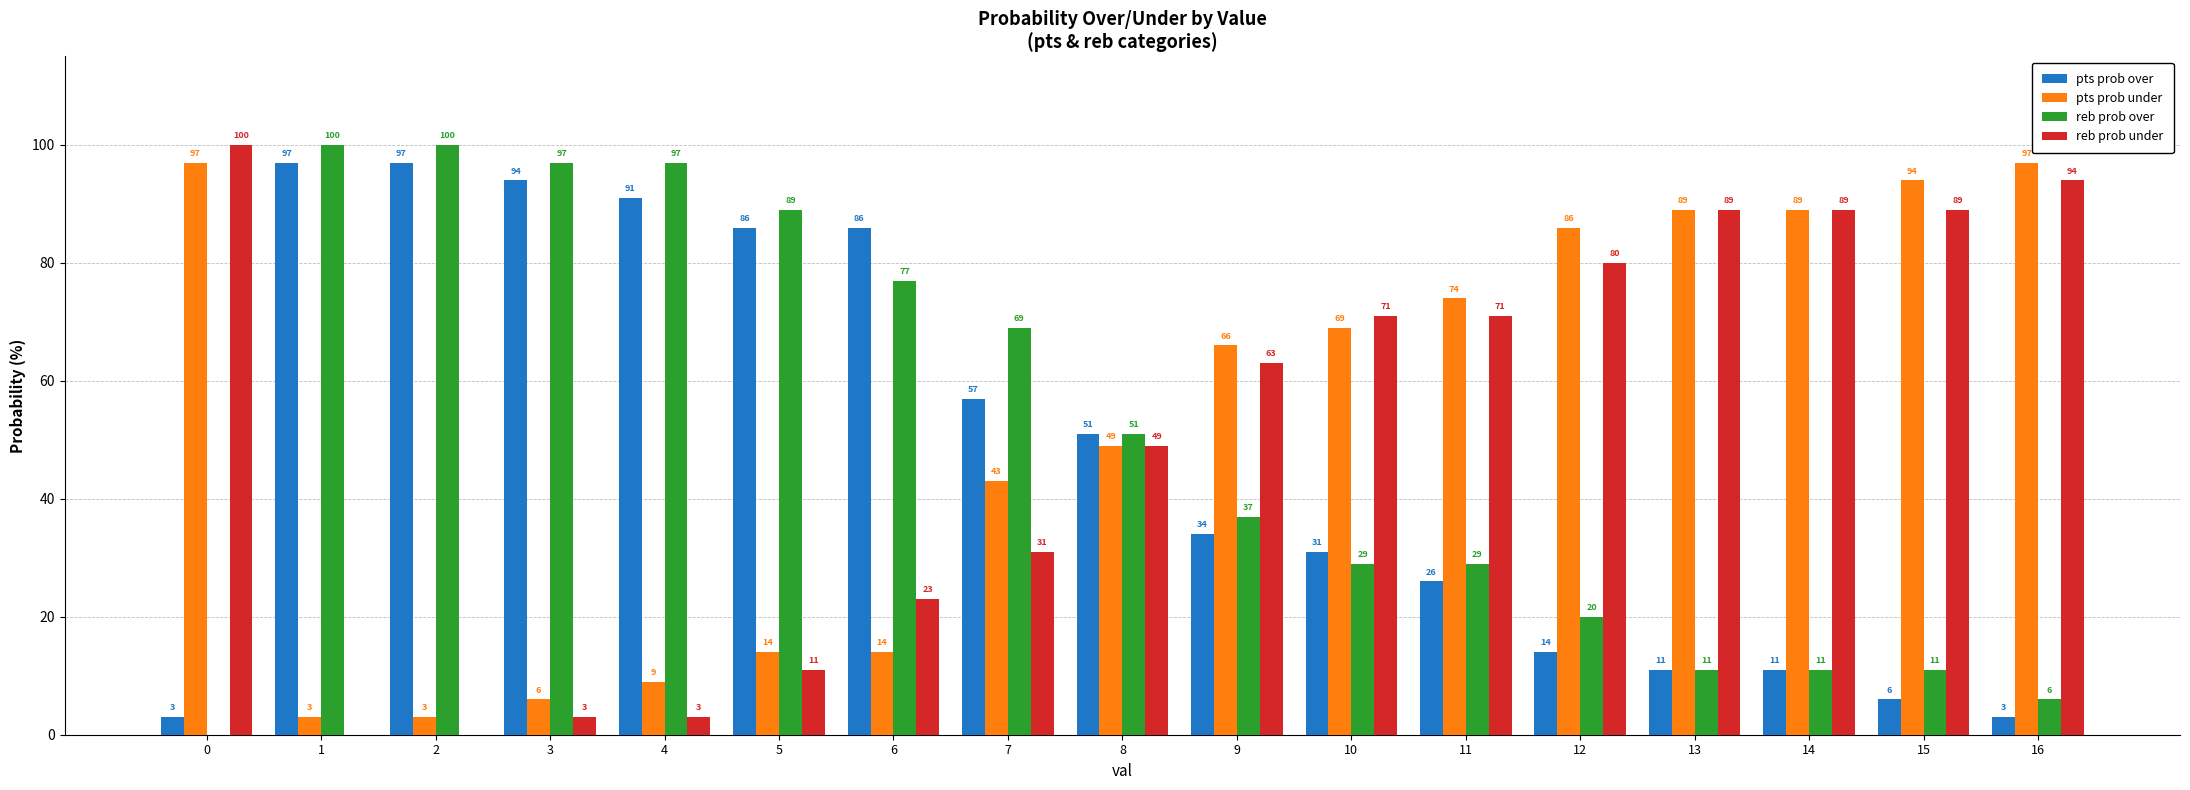

What is the sum of all reb prob under values?

866